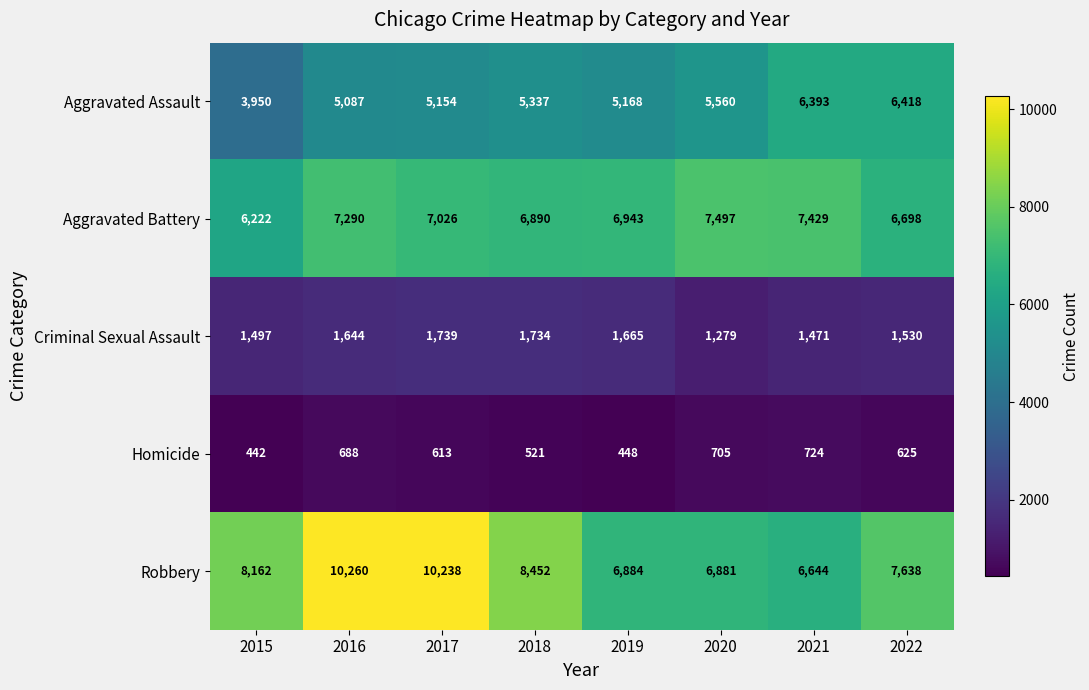

What is the total value across all series at 2021?

22661